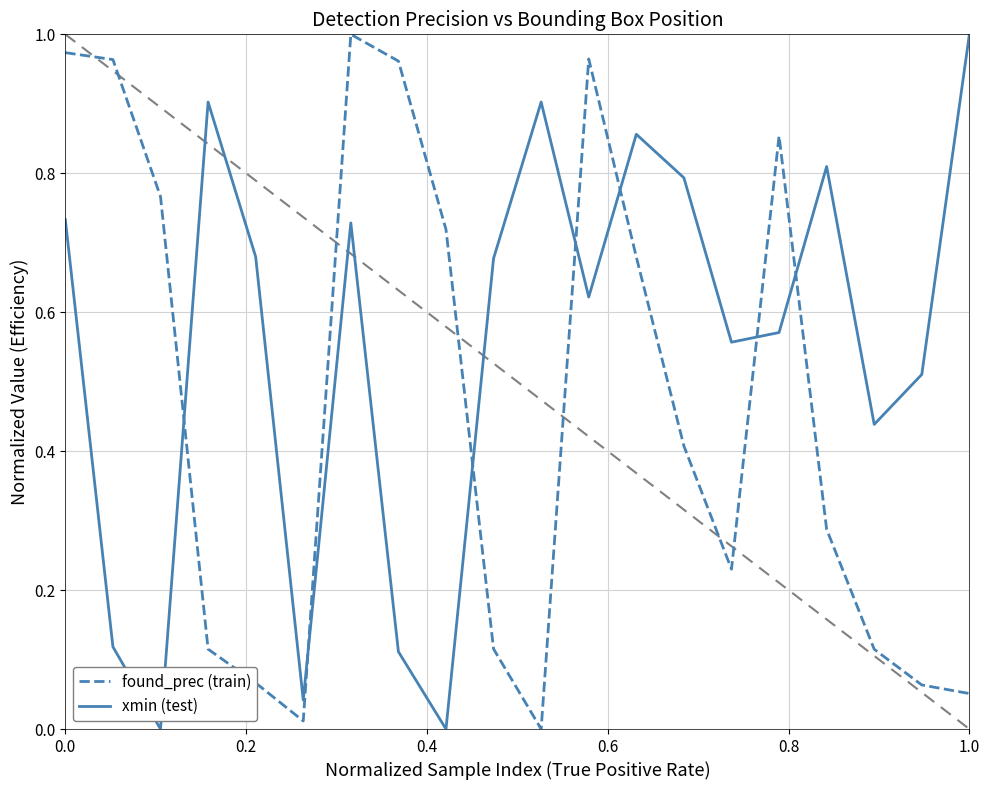

How many times do xmin (test) and found_prec (train) cross each other?

7